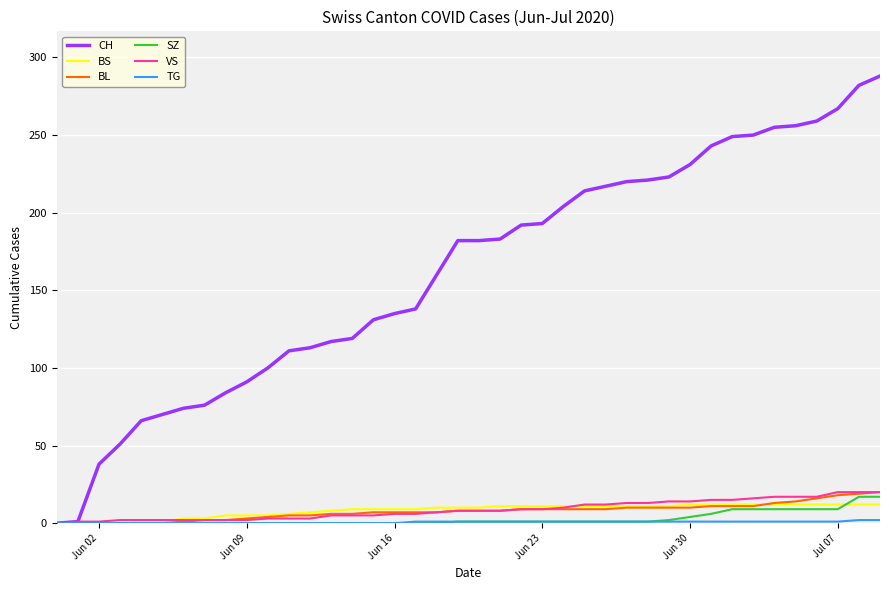

Which series has the largest total across all categories?

CH